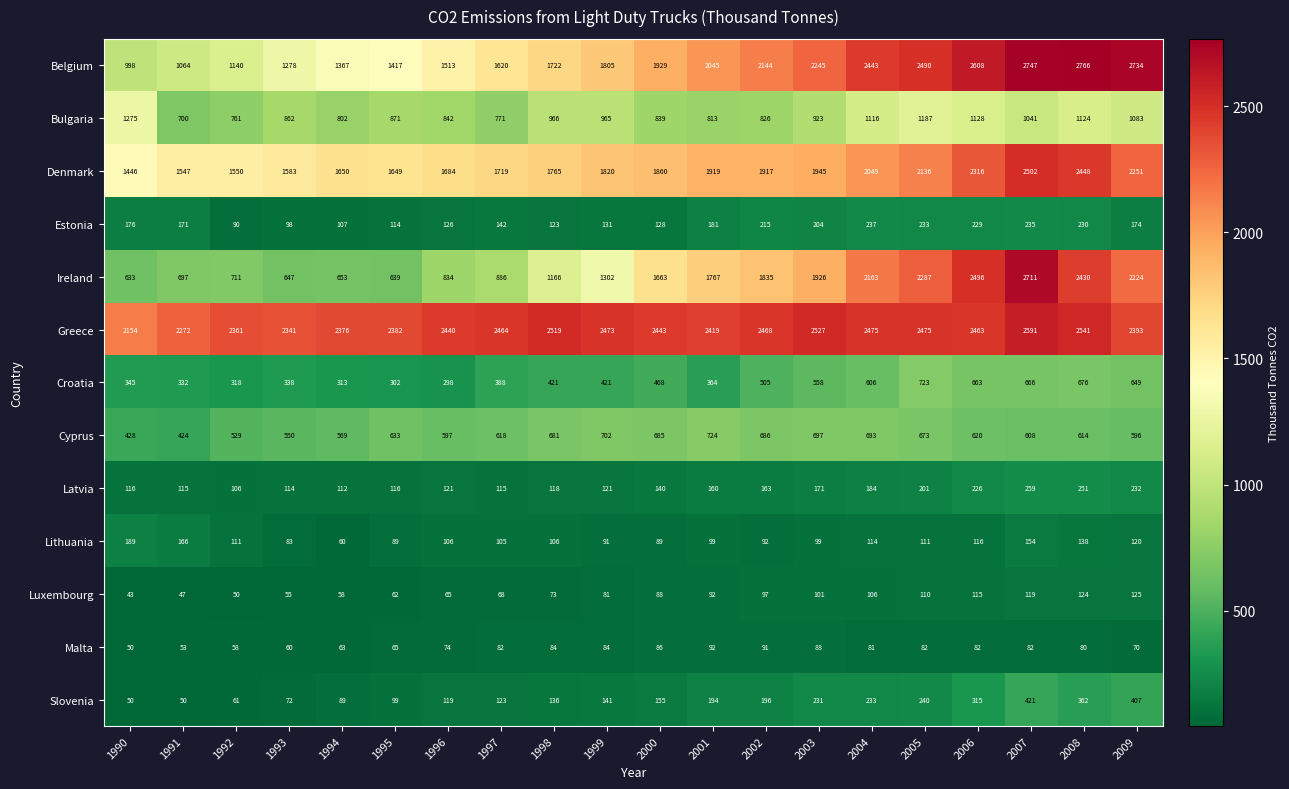

How many categories are shown in the chart?

20